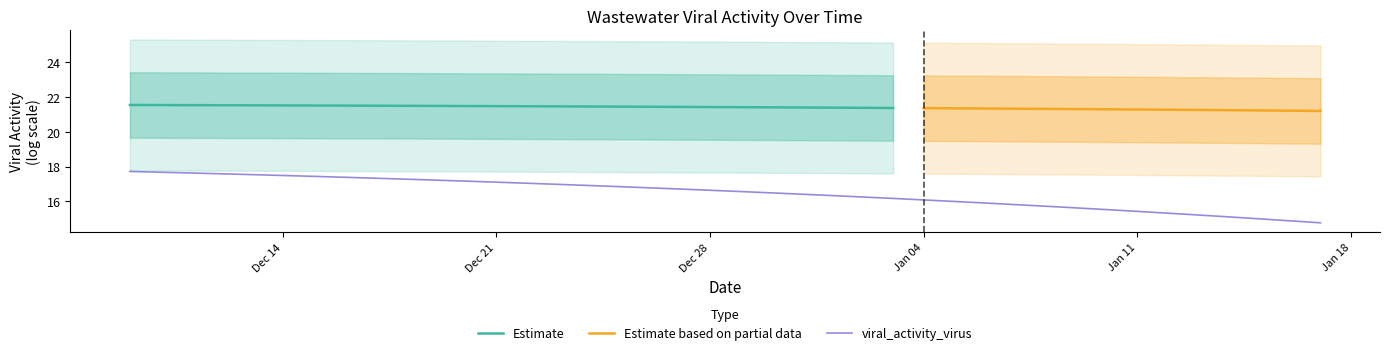

Does the chart have visible grid lines?

No